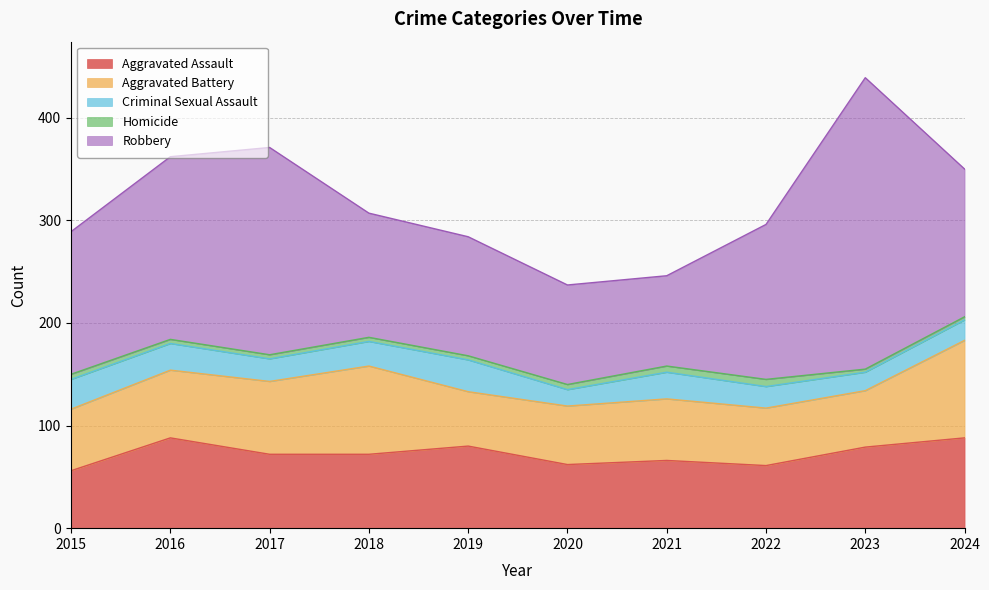

How many distinct data groups are displayed?

5